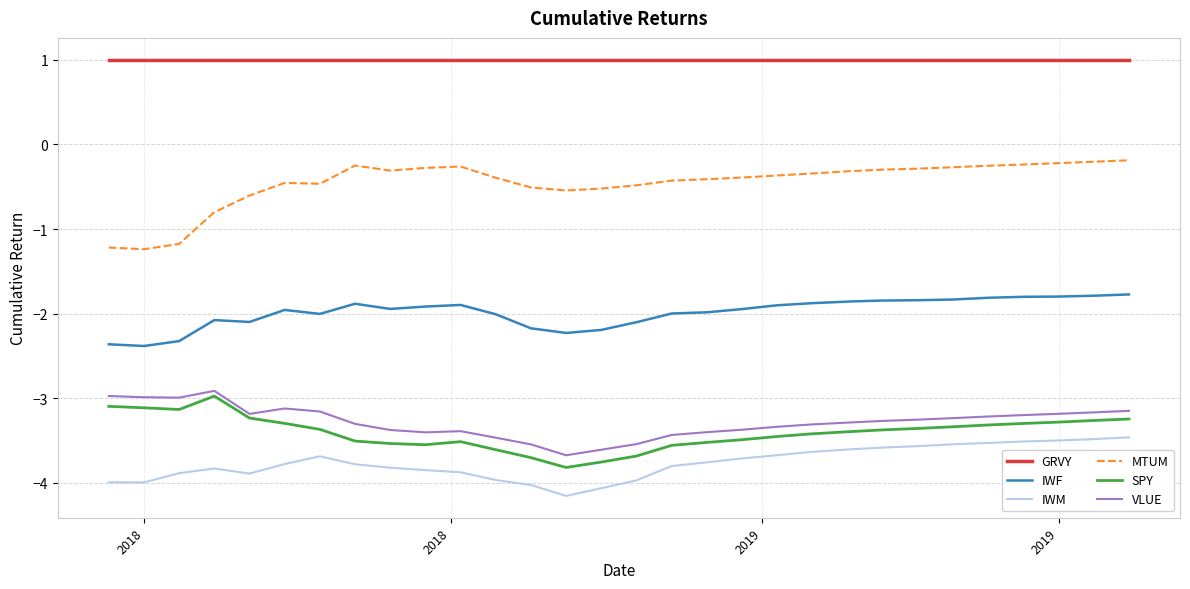

True or false: MTUM and GRVY intersect in this chart.

False